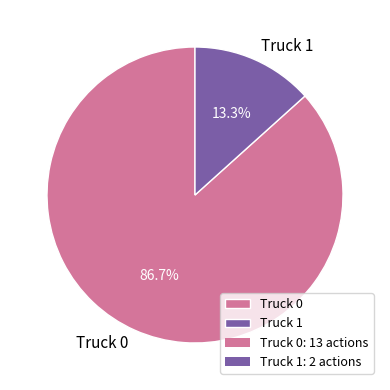

How many segments does this pie chart have?

2